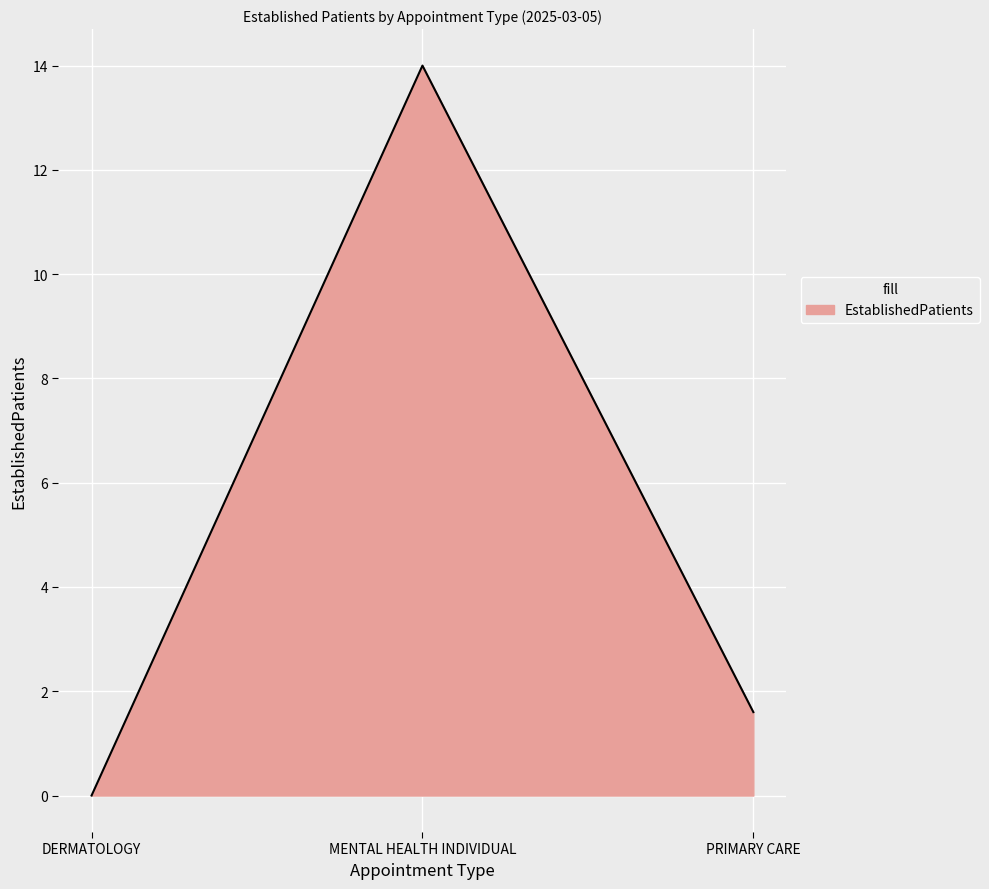

Where is the data nearest to the value 7?

PRIMARY CARE